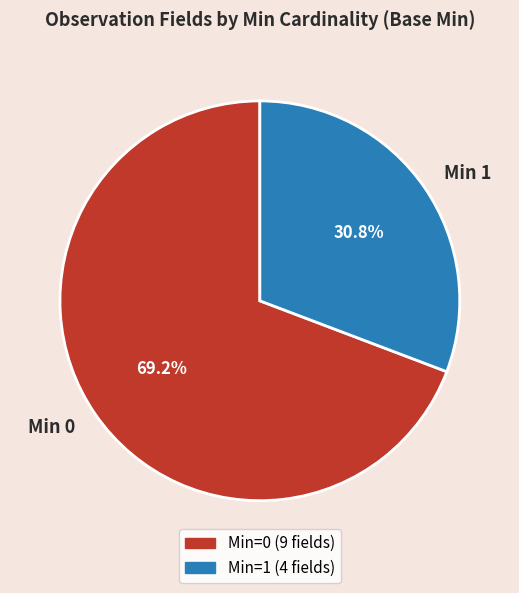

Rank the categories by value from lowest to highest.

Min 1, Min 0